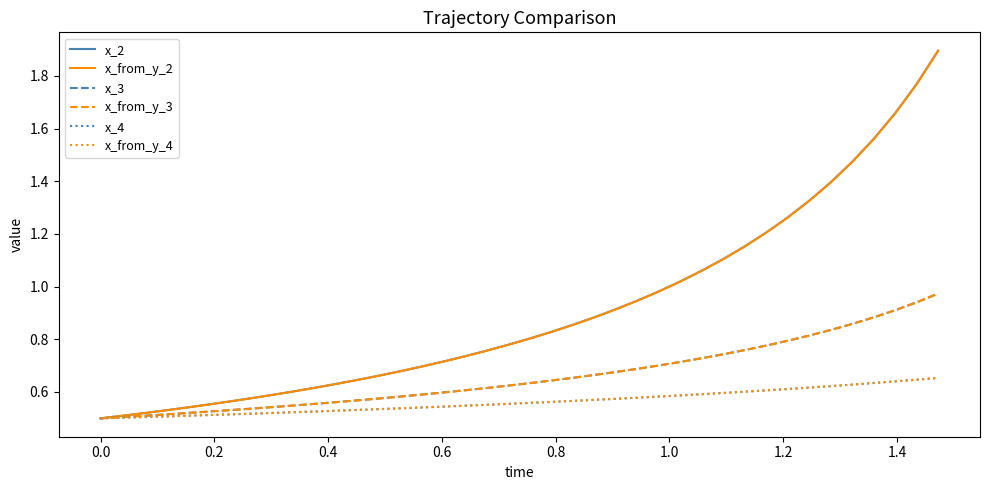

Which series has the largest range (max minus min)?

x_2